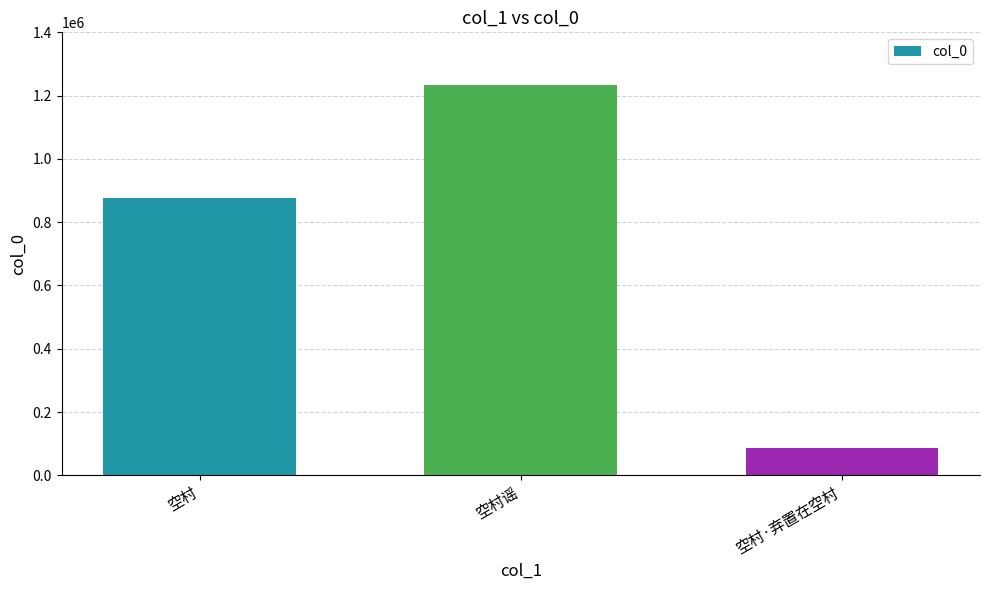

Count the number of data series in this chart.

1